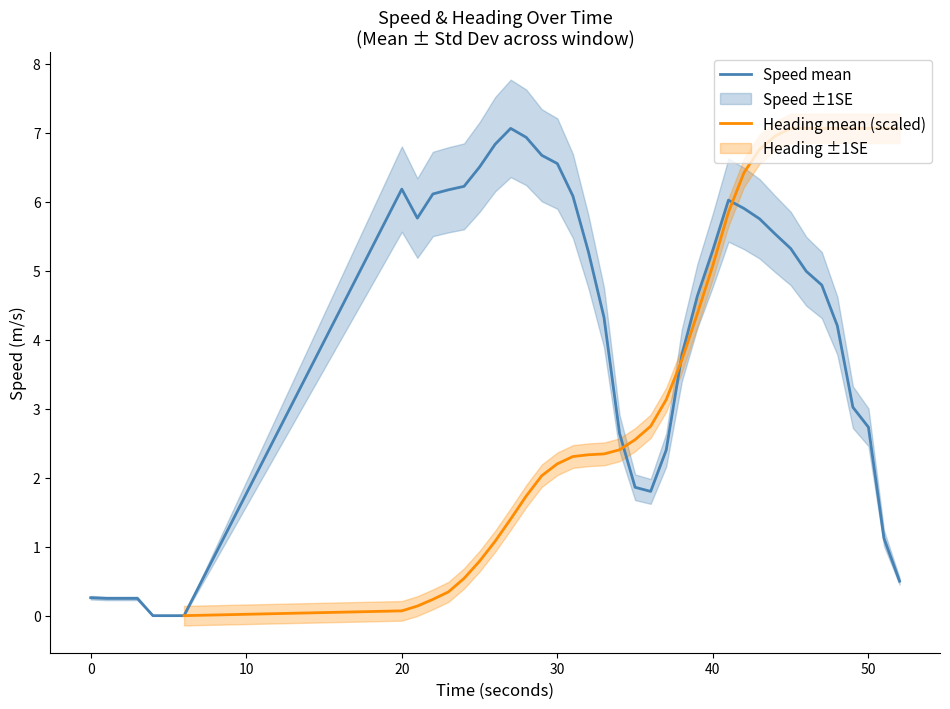

Which series ends up on top after the final intersection of Heading mean (scaled) and Speed mean?

Heading mean (scaled)